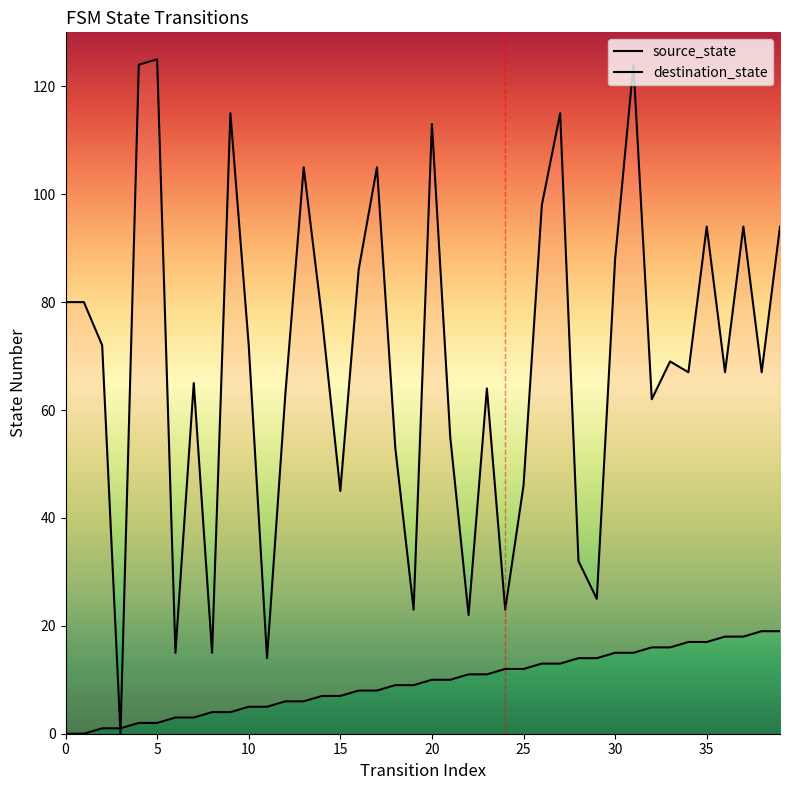

How many times do source_state and destination_state cross each other?

2